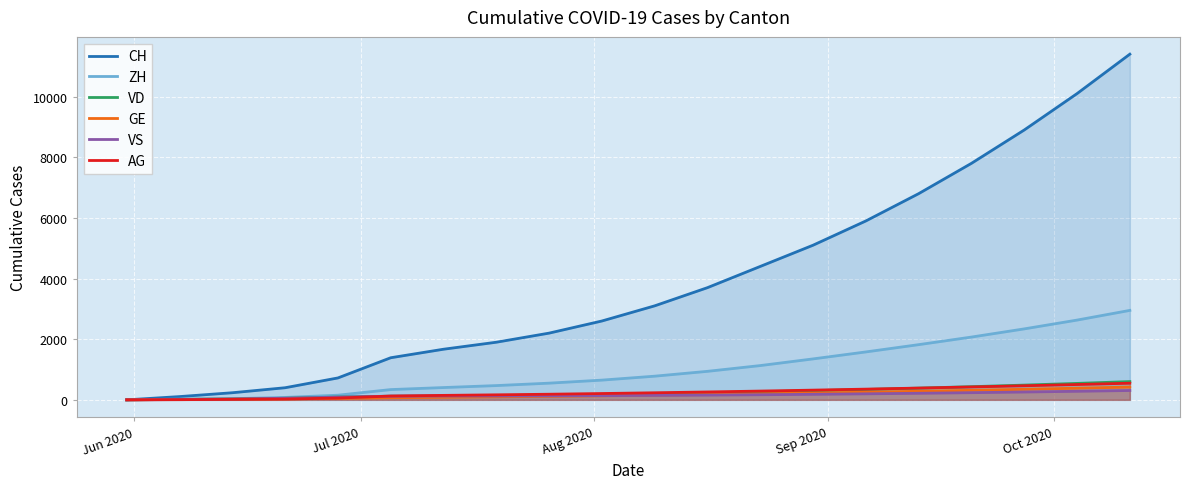

What is the greatest value displayed?

11400